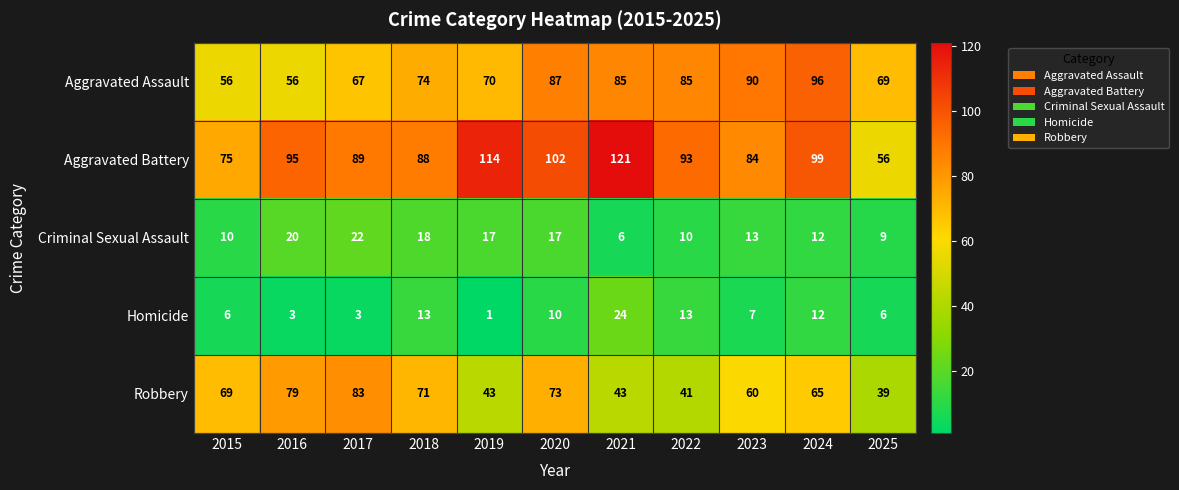

What is the minimum value shown in the chart?

1